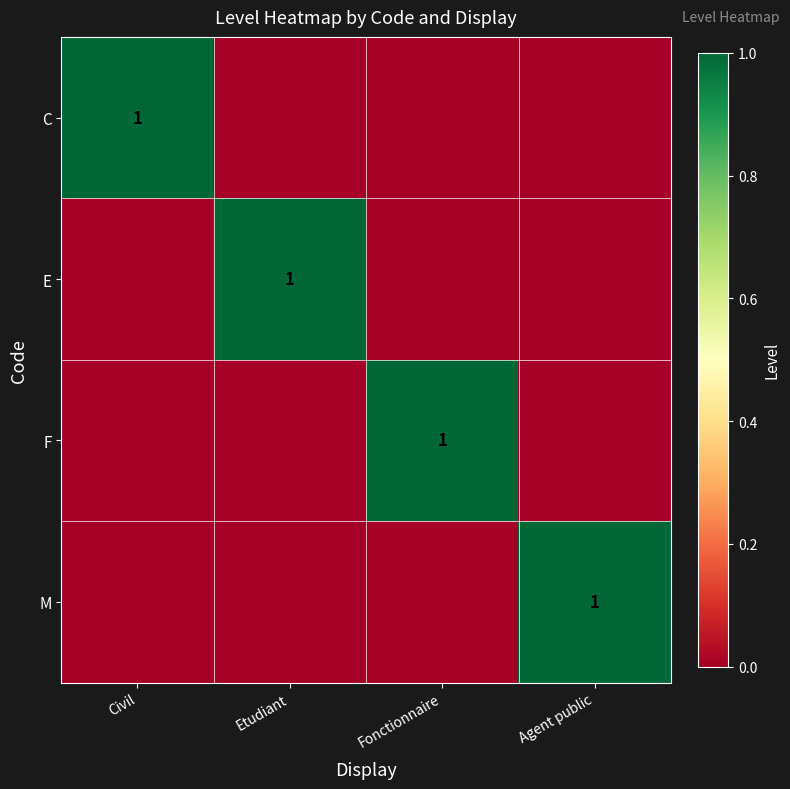

At how many categories does at least one series exceed 0?

4